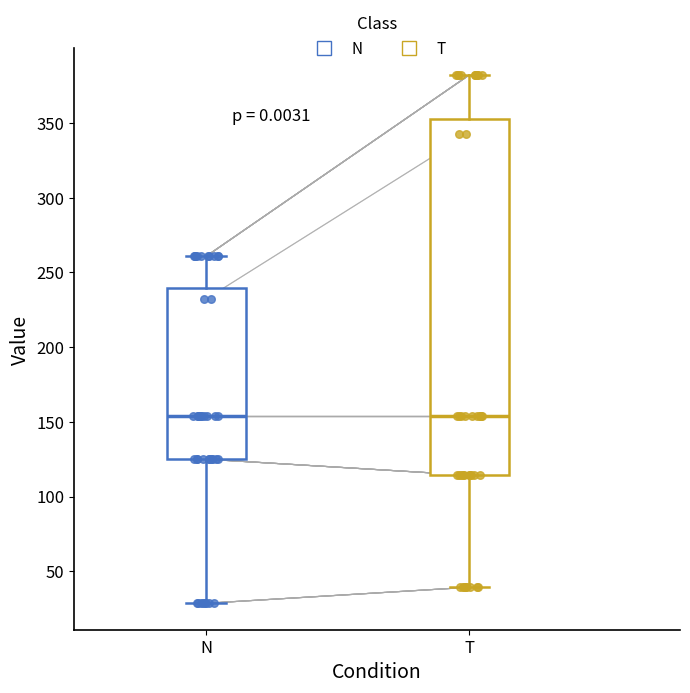

Where does the upper whisker of the box for N end on the y-axis? The values are not printed on the chart, so give them approximately, as read against the axis.

260